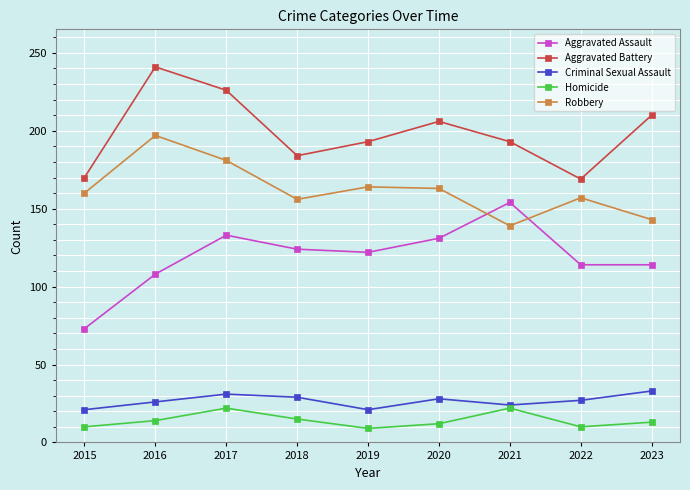

What is the spread (max minus min) of values at 2020?

194